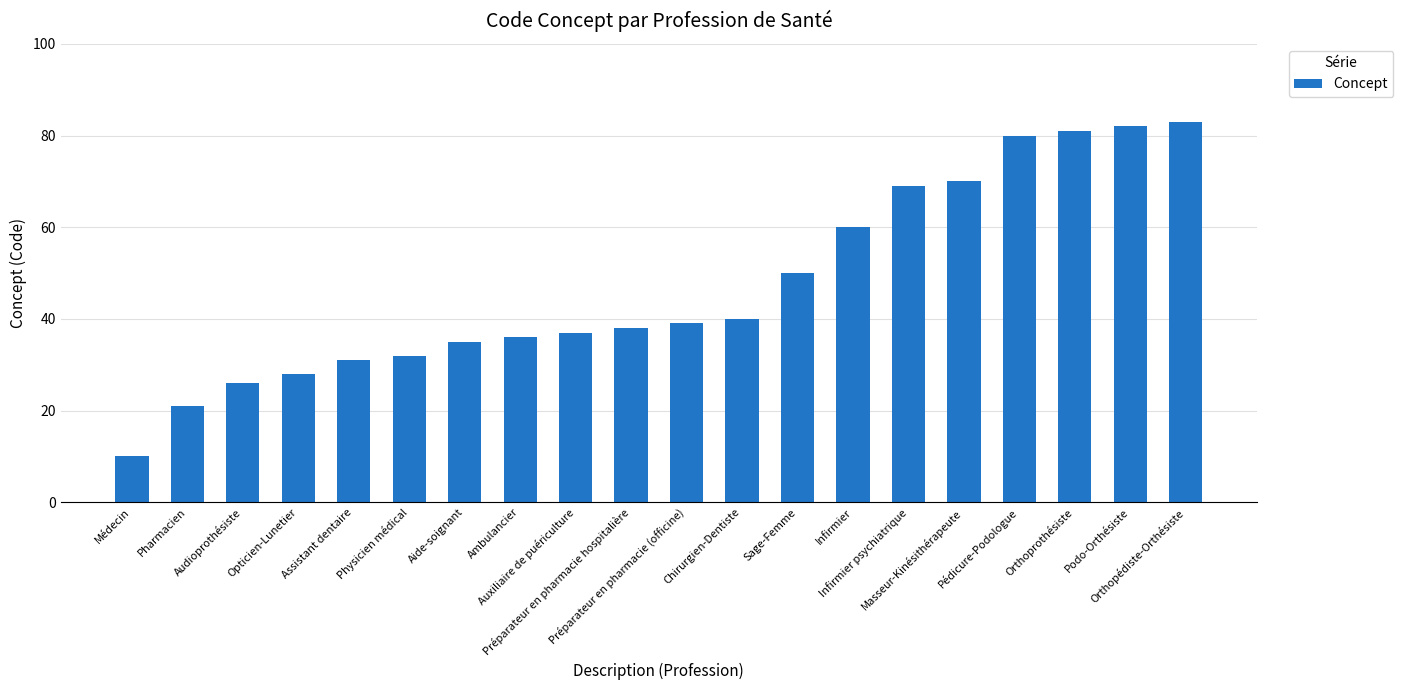

What is the change in value from Préparateur en pharmacie hospitalière to Infirmier psychiatrique?

+31